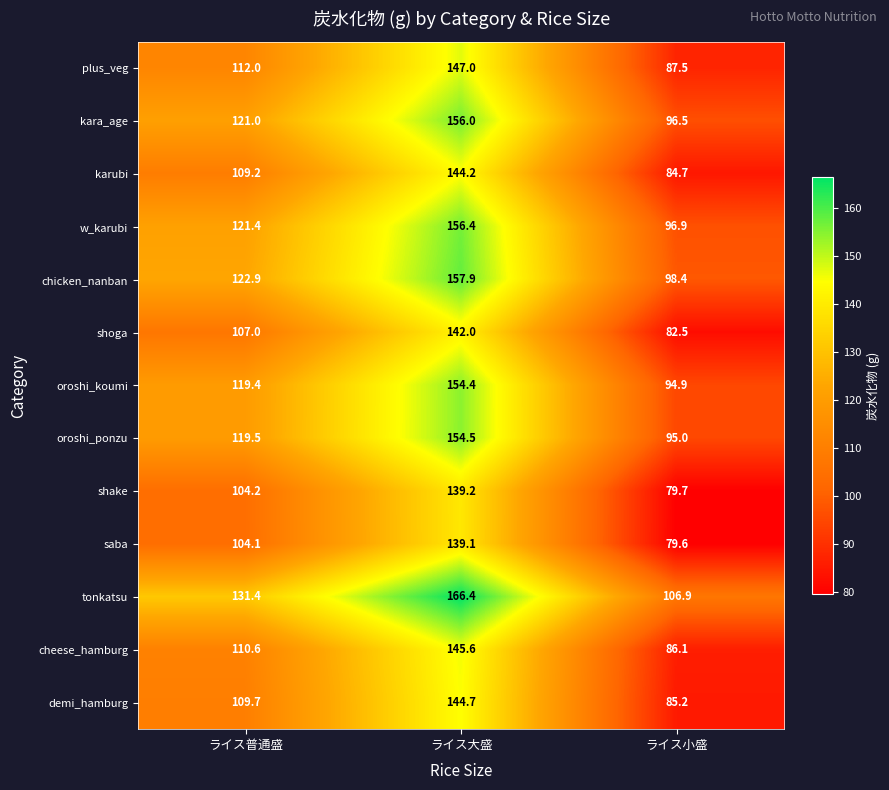

What is the spread (max minus min) of values at ライス大盛?

27.3